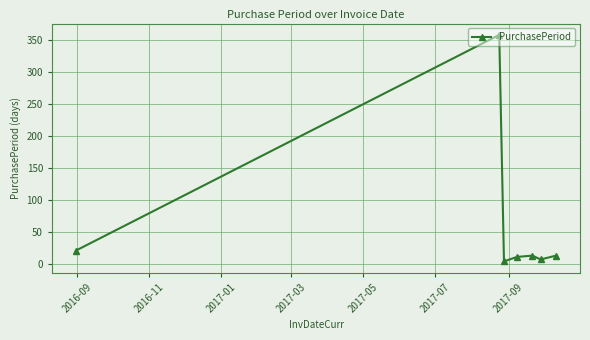

Does the chart display data point markers on the line(s)?

Yes